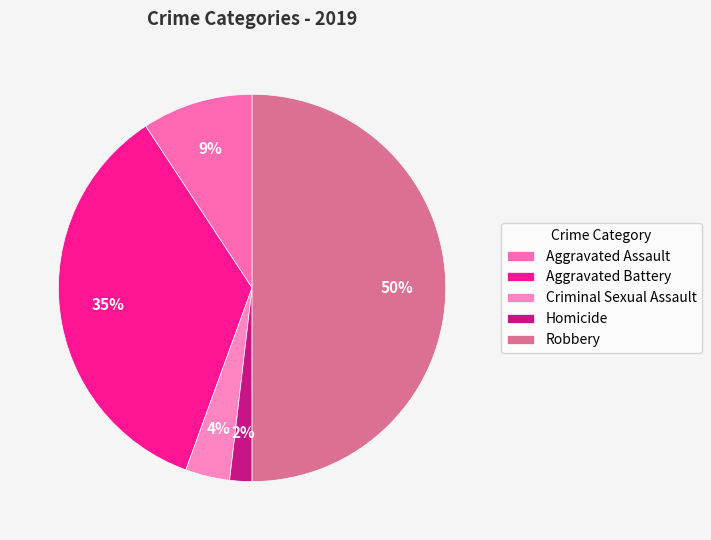

To the nearest percent, what is the difference between the Homicide and Criminal Sexual Assault slice percentages?

2%